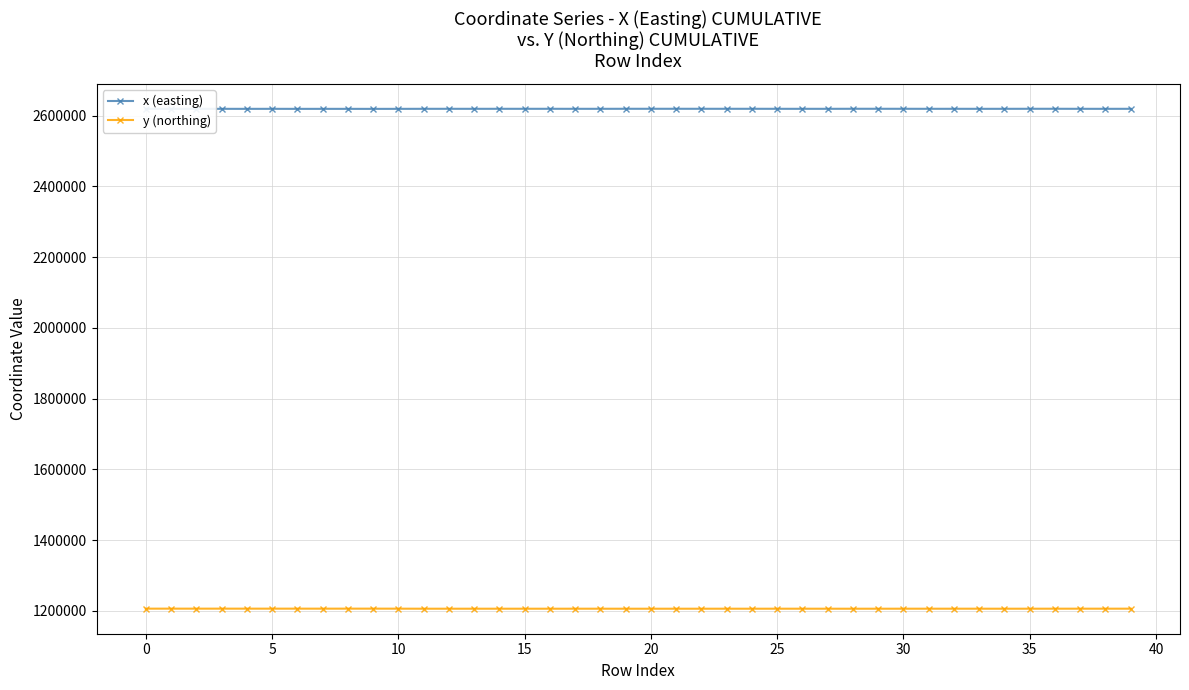

What are all the series names shown in the legend?

x (easting), y (northing)